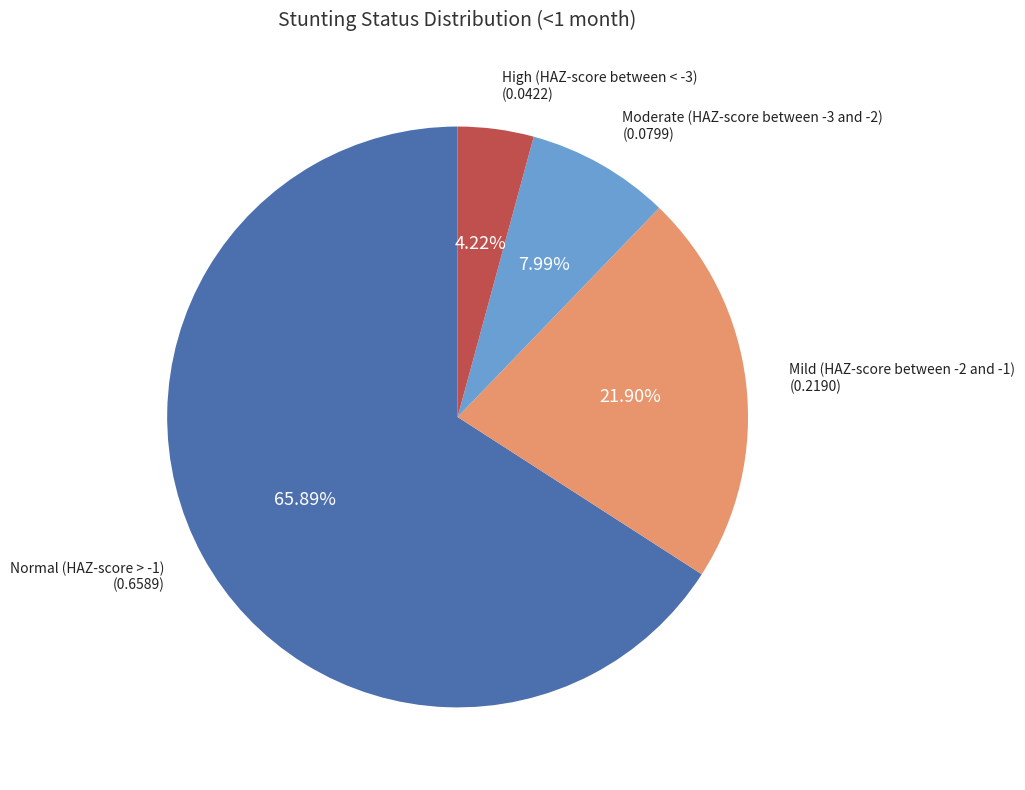

Combined, what portion of the pie is Normal (HAZ-score > -1) and High (HAZ-score between < -3)?

70.1%